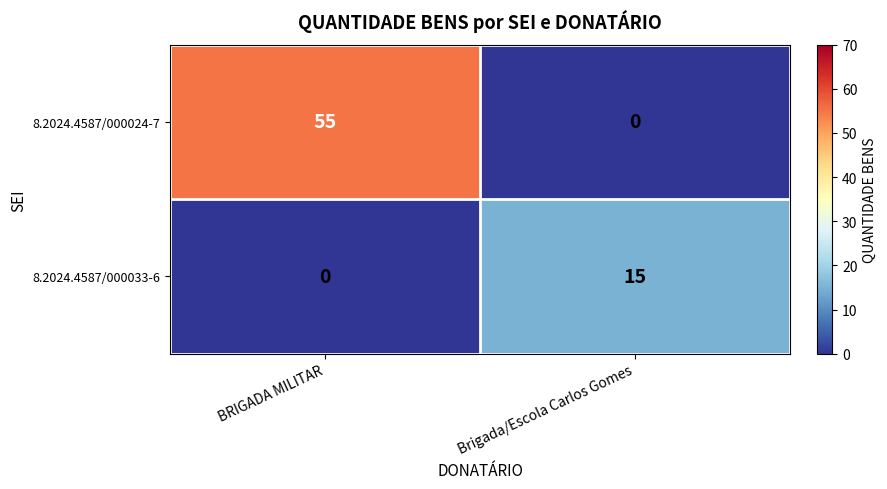

At how many categories does at least one series exceed 27?

1